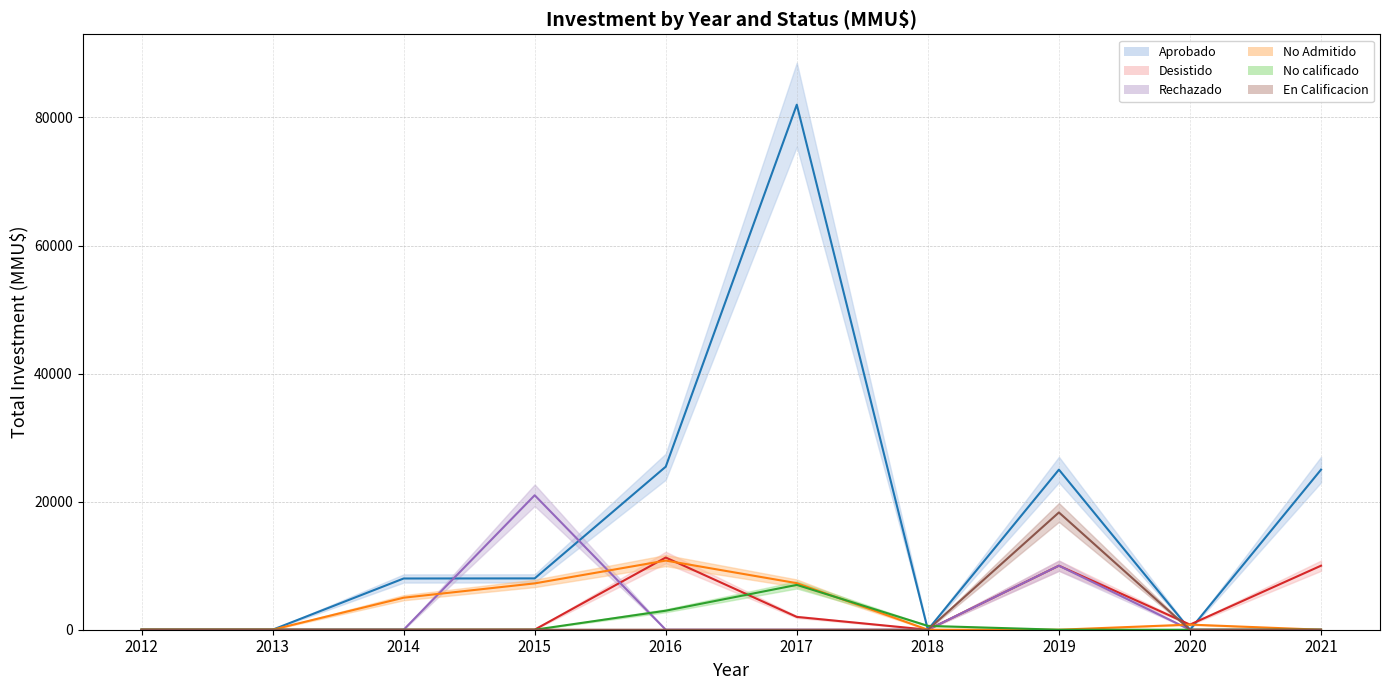

Where is the first local maximum for No calificado?

2017